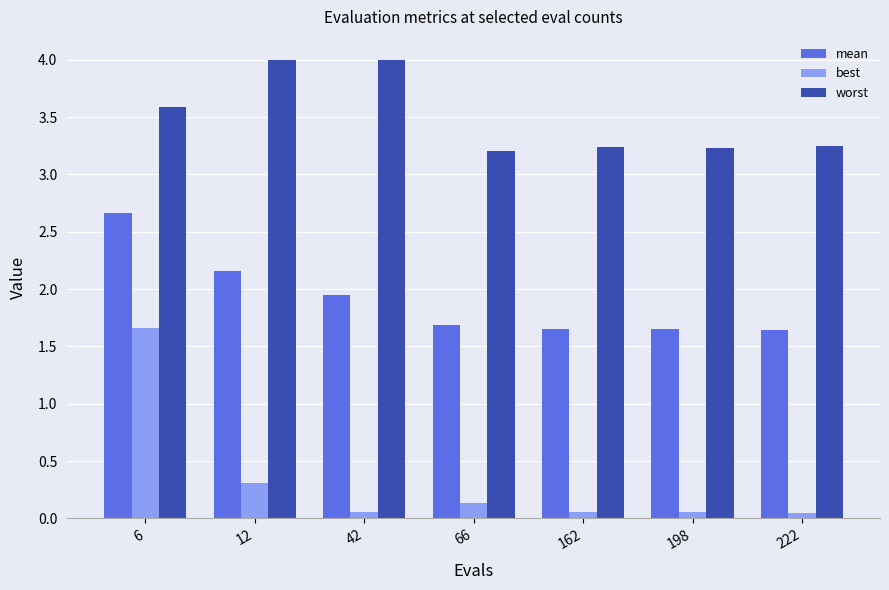

Where is mean nearest to the value 2?

42